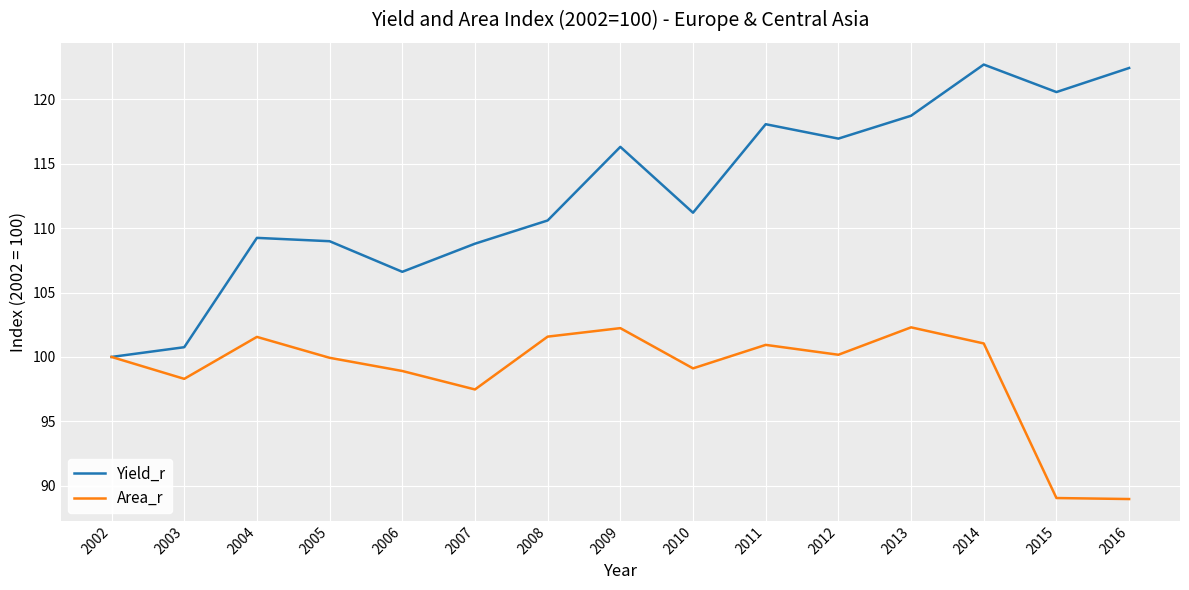

Which series has the largest range (max minus min)?

Yield_r